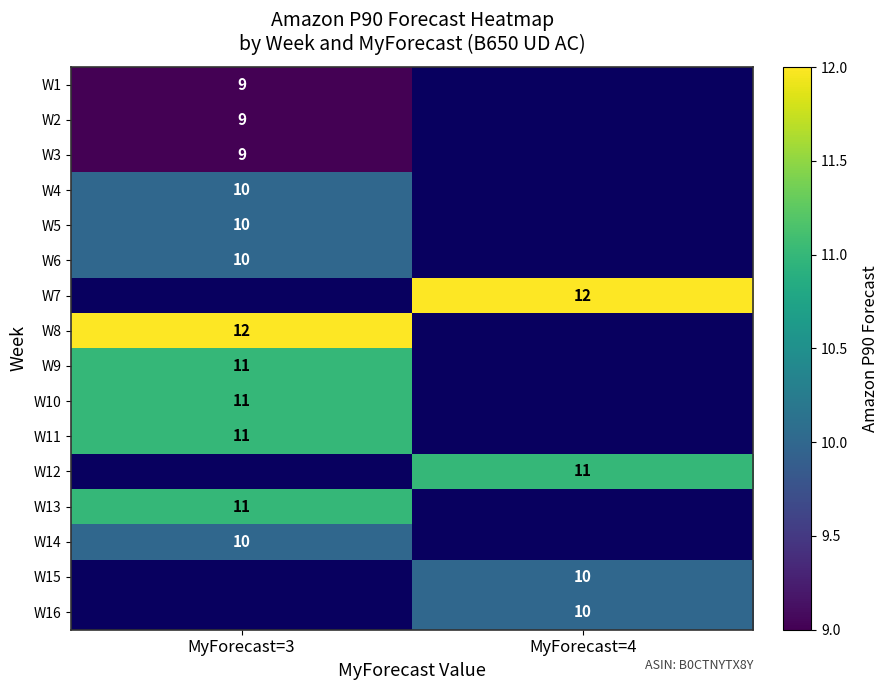

The W2 series shows 13 at MyForecast=3. True or false?

False